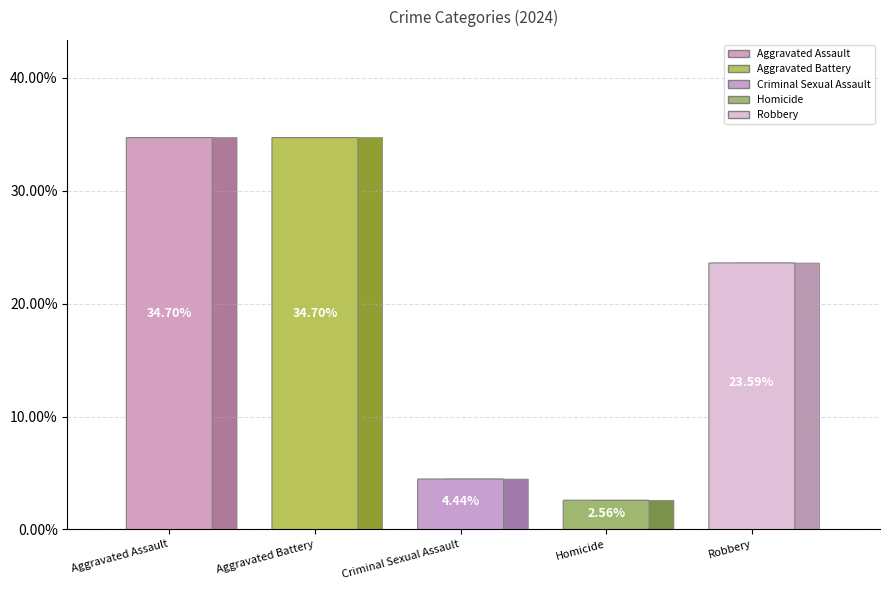

What percentage do Criminal Sexual Assault and Robbery together represent?

28.0%